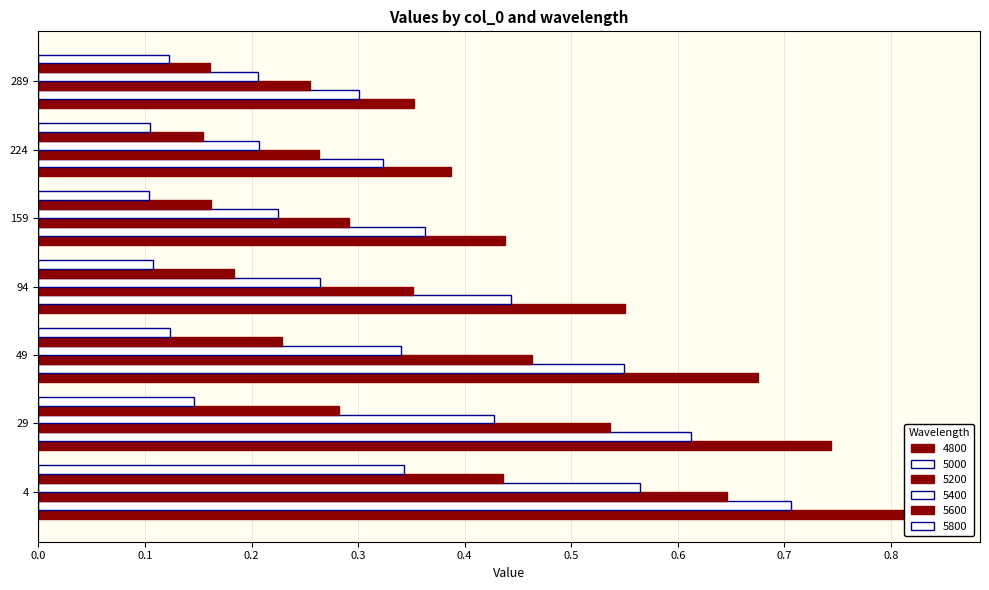

How many 5800 values are between 0 and 1?

7